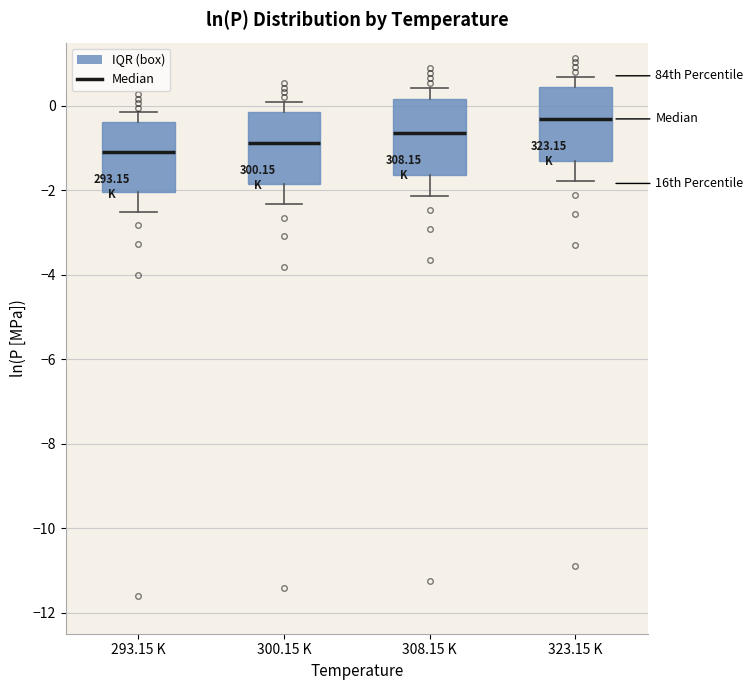

Reading left to right, read every box against the y-axis: the position of its median line, the range the box covers, and the ends of its whiskers. The values are not printed on the chart, so give them approximately, as read against the axis.

293.15 K: median -1.0, box -2.0 to -0.4, whiskers -2.6 to -0.2
300.15 K: median -0.8, box -1.8 to -0.2, whiskers -2.4 to 0.0
308.15 K: median -0.6, box -1.6 to 0.2, whiskers -2.2 to 0.4
323.15 K: median -0.4, box -1.2 to 0.4, whiskers -1.8 to 0.6